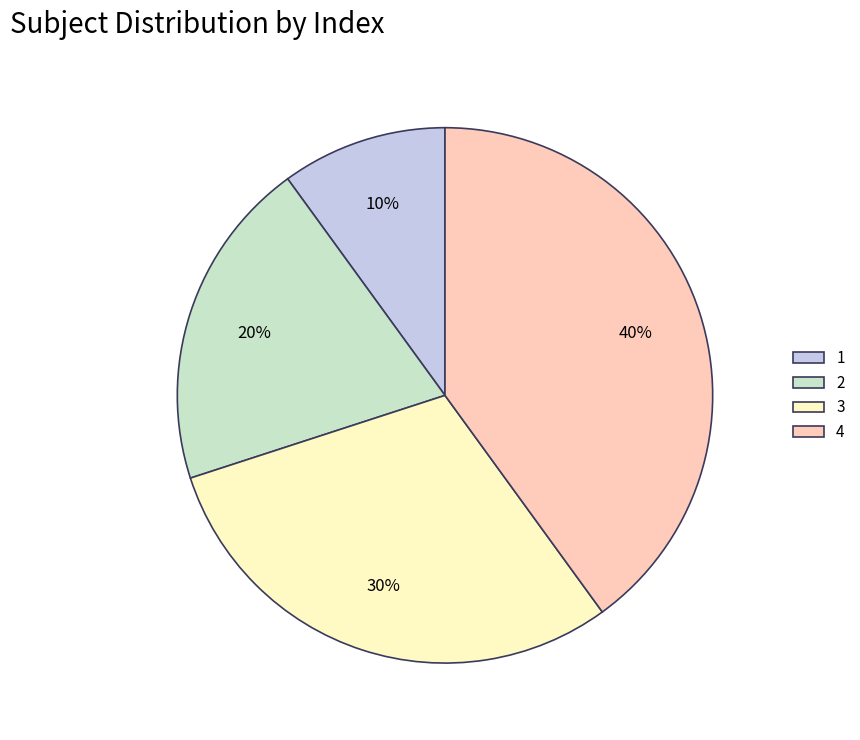

True or false: 4 accounts for 52% of the total.

False